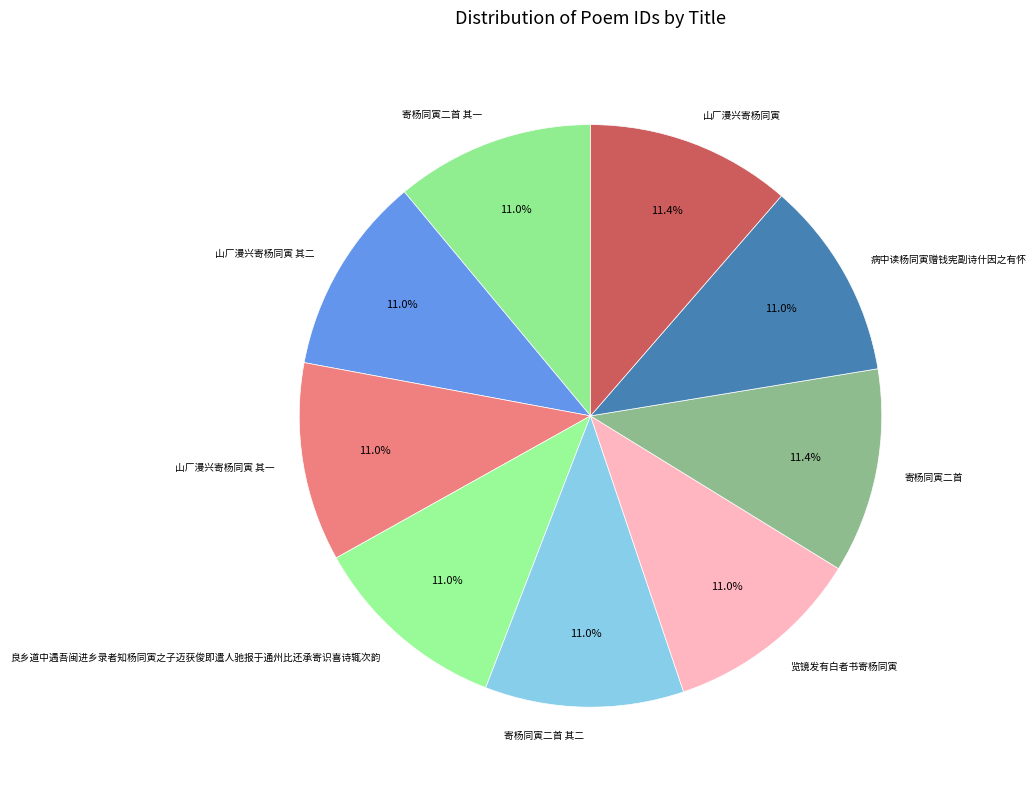

Is the sum of 山厂漫兴寄杨同寅 其二 and 病中读杨同寅赠钱宪副诗什因之有怀 greater than half?

No